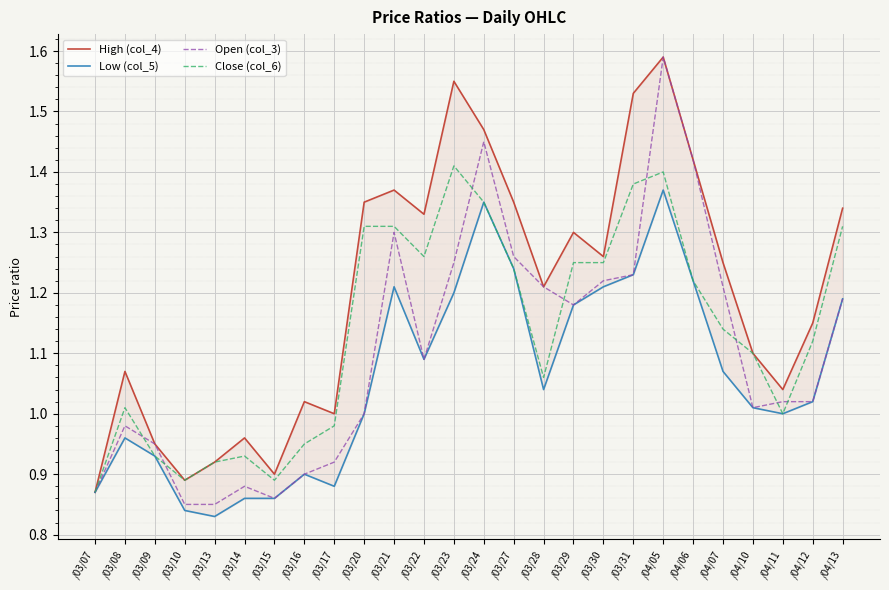

How many data points in Close (col_6) are above 1?

17